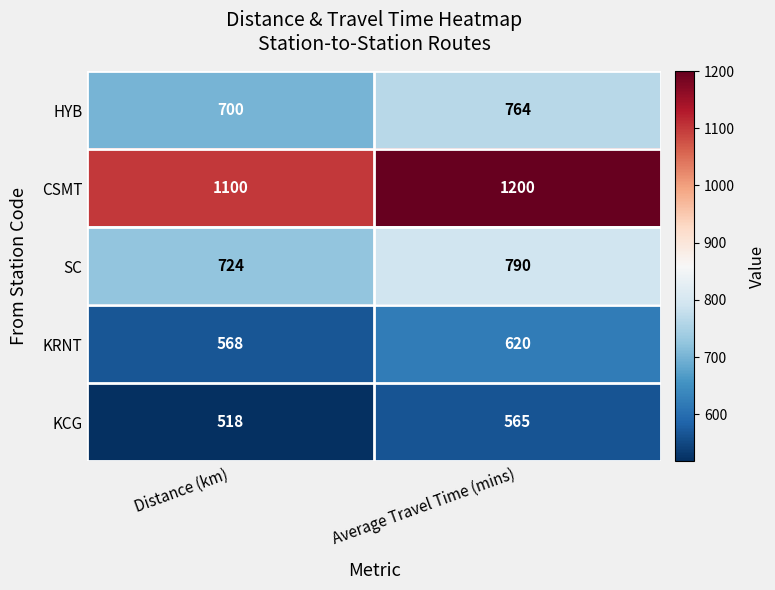

Rank the series by their maximum value, from lowest to highest.

KCG, KRNT, HYB, SC, CSMT